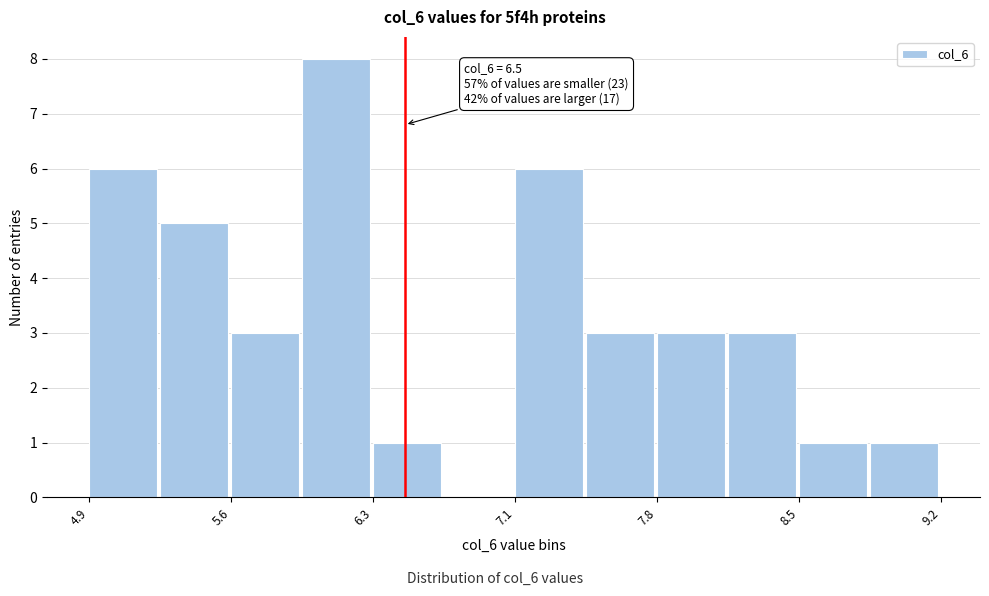

Around what value on the x-axis is the tallest bar? Give the approximate position of its centre, as read against the axis.

6.2